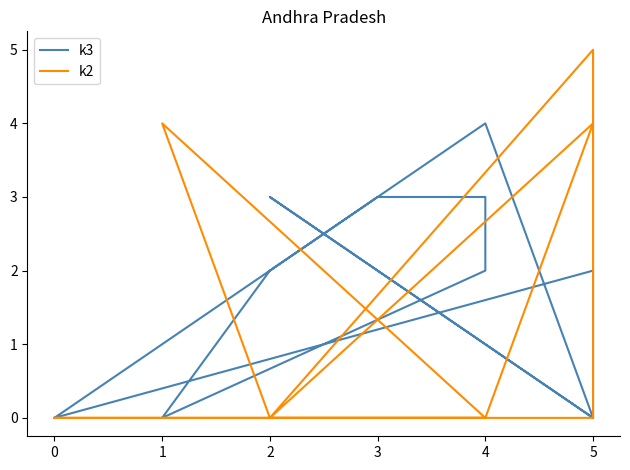

True or false: k2 has more than 2 points higher than both neighbors.

True